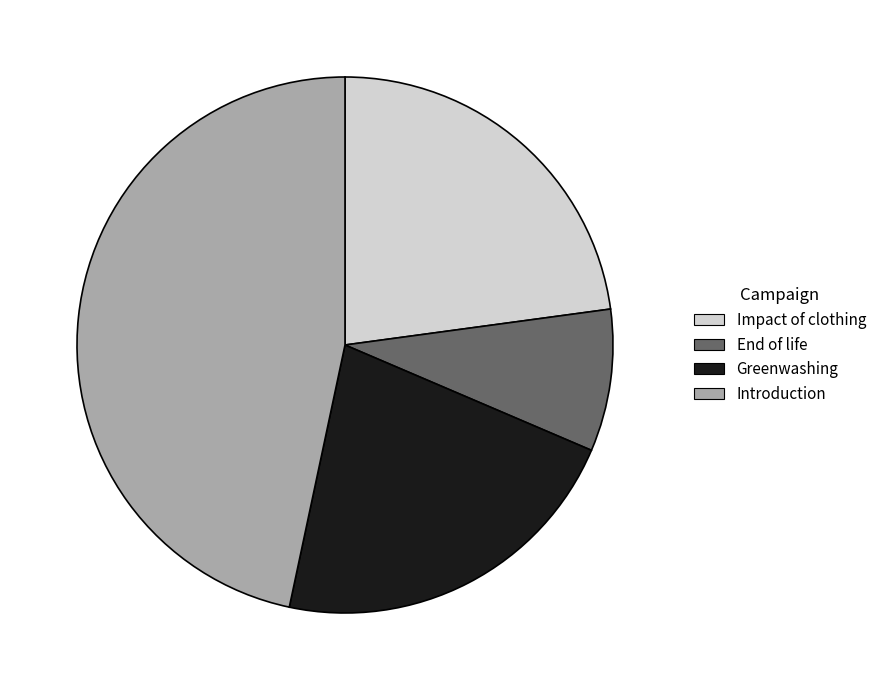

Between Greenwashing and Introduction, which is larger?

Introduction